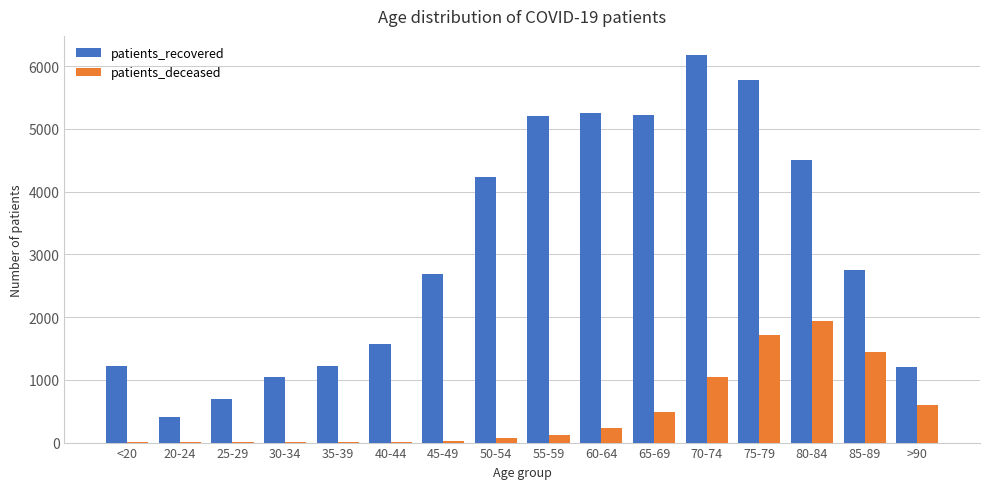

What is the sum of all patients_recovered values?

49172